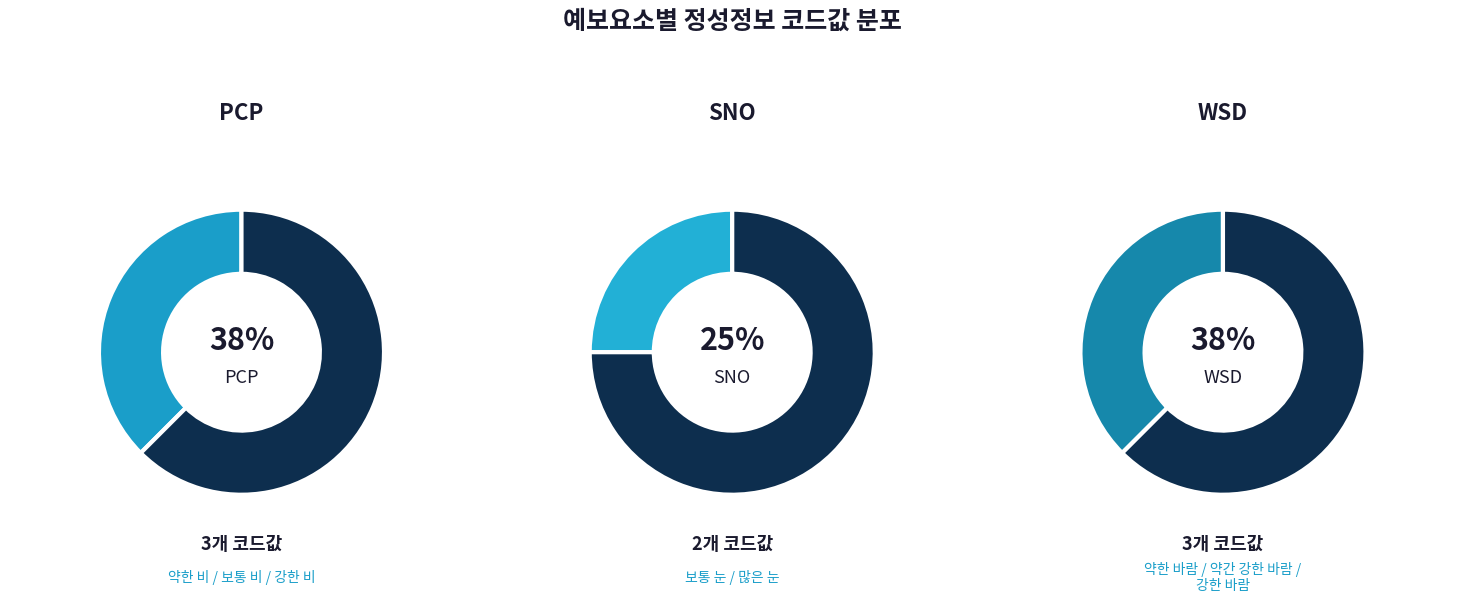

How many segments does this pie chart have?

3